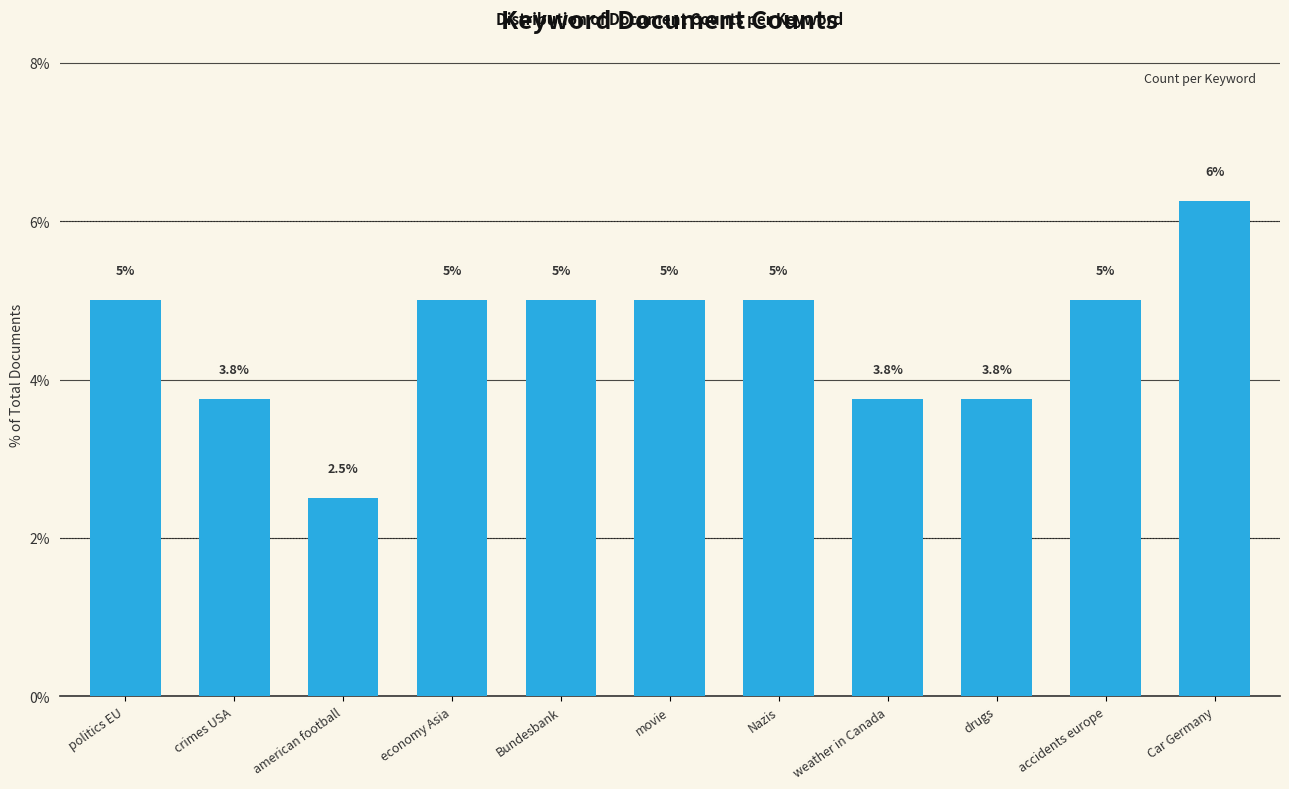

What is the smallest value displayed?

2.5